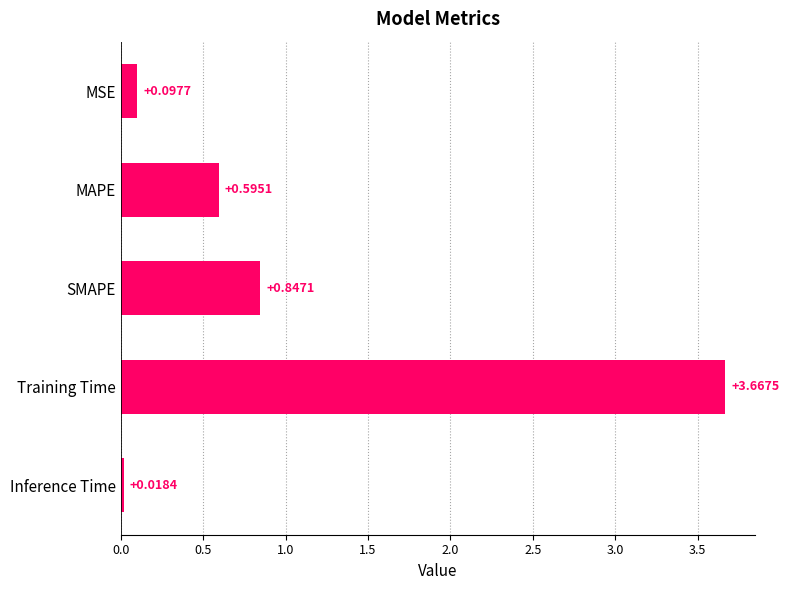

What is the label of the 4th bar from the top?

Training Time